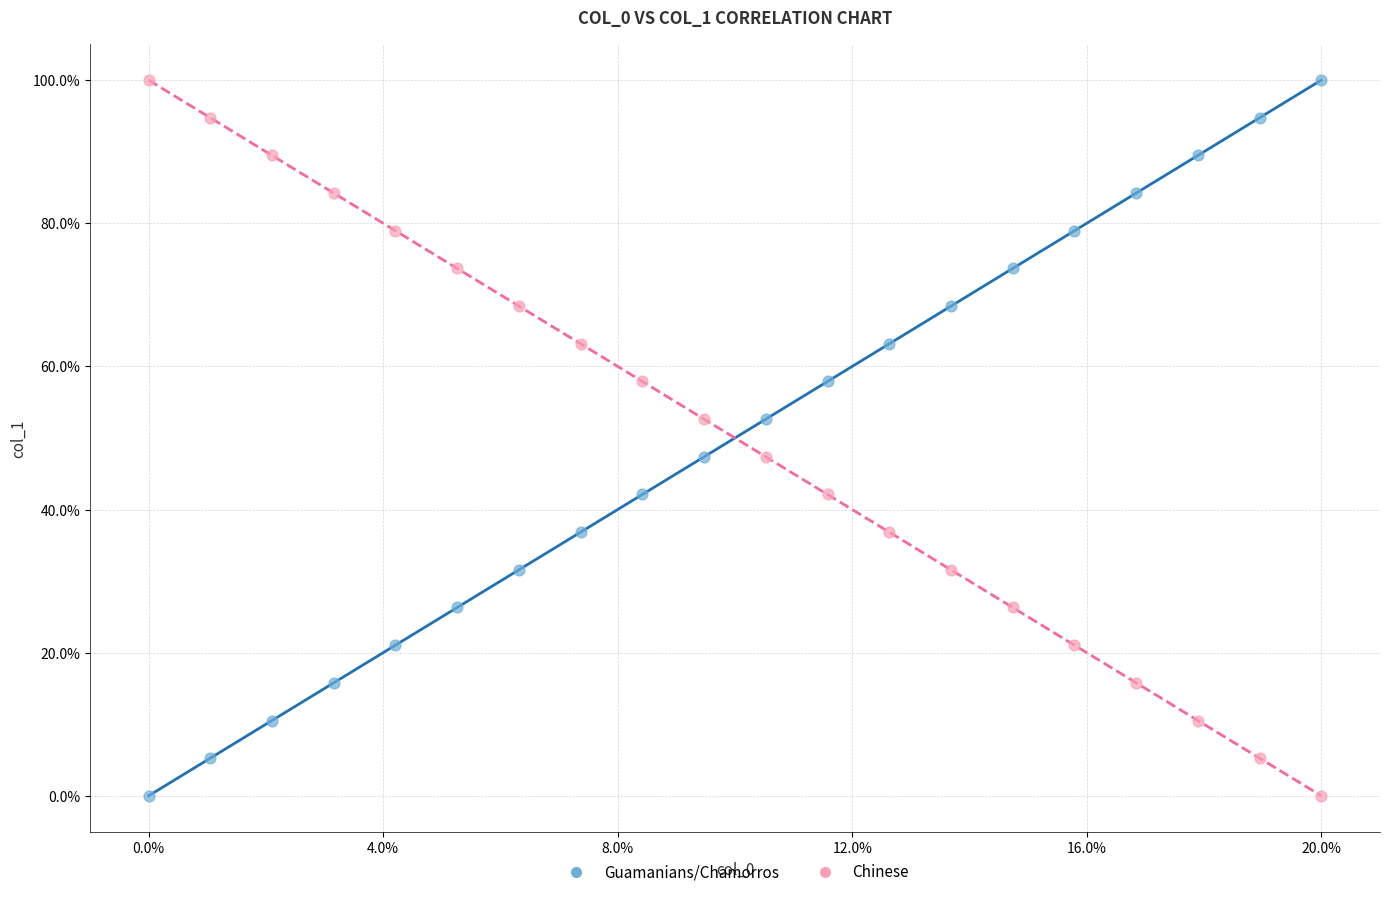

What are all the series names shown in the legend?

Guamanians/Chamorros, Chinese